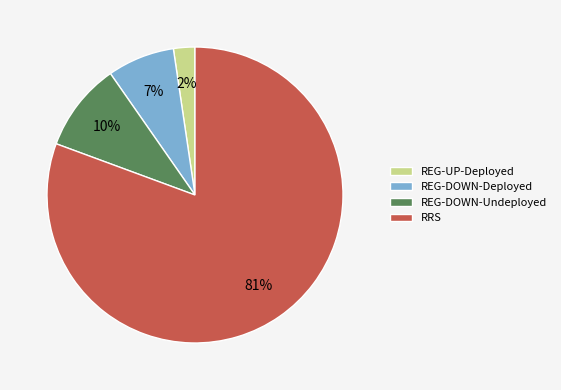

Is the sum of RRS and REG-DOWN-Undeployed greater than half?

Yes